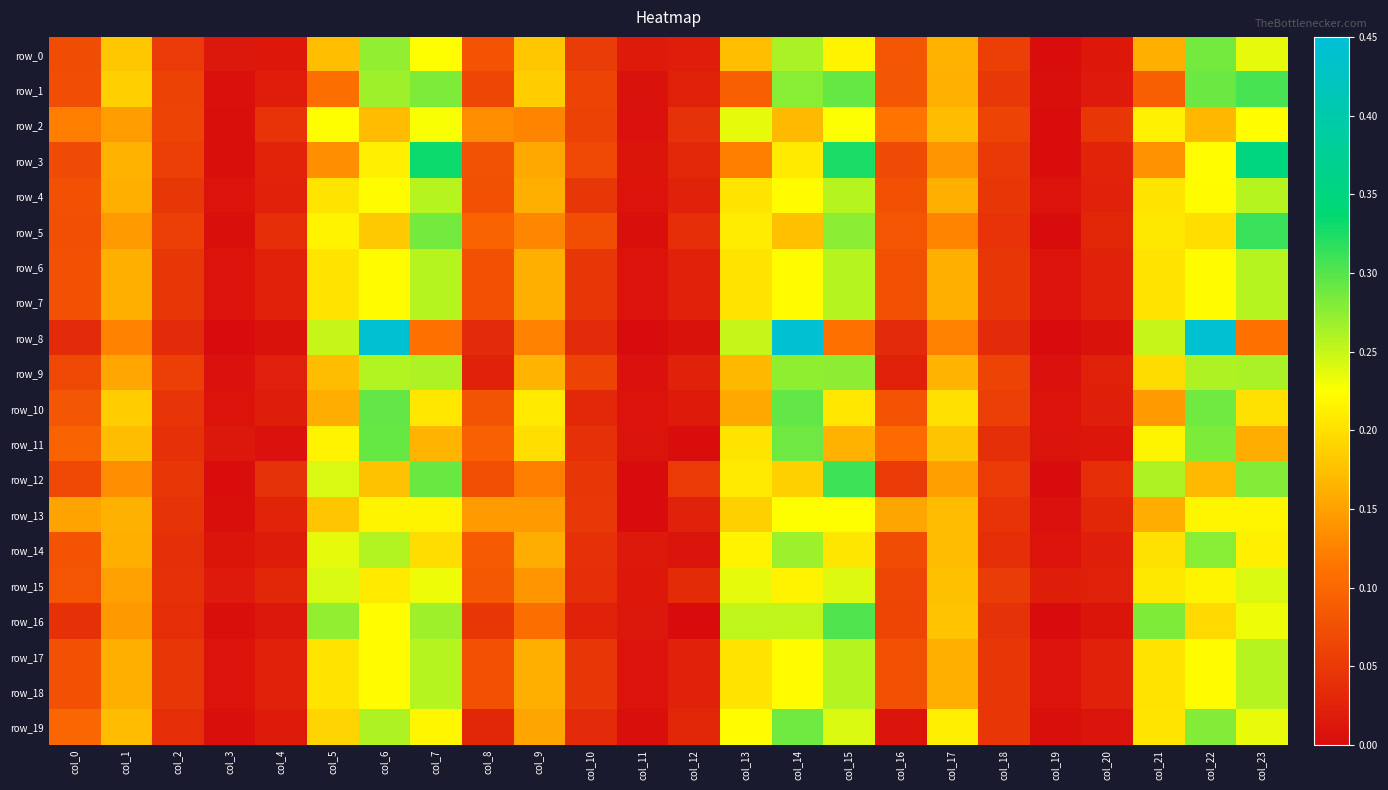

Which series has the largest range (max minus min)?

row_8